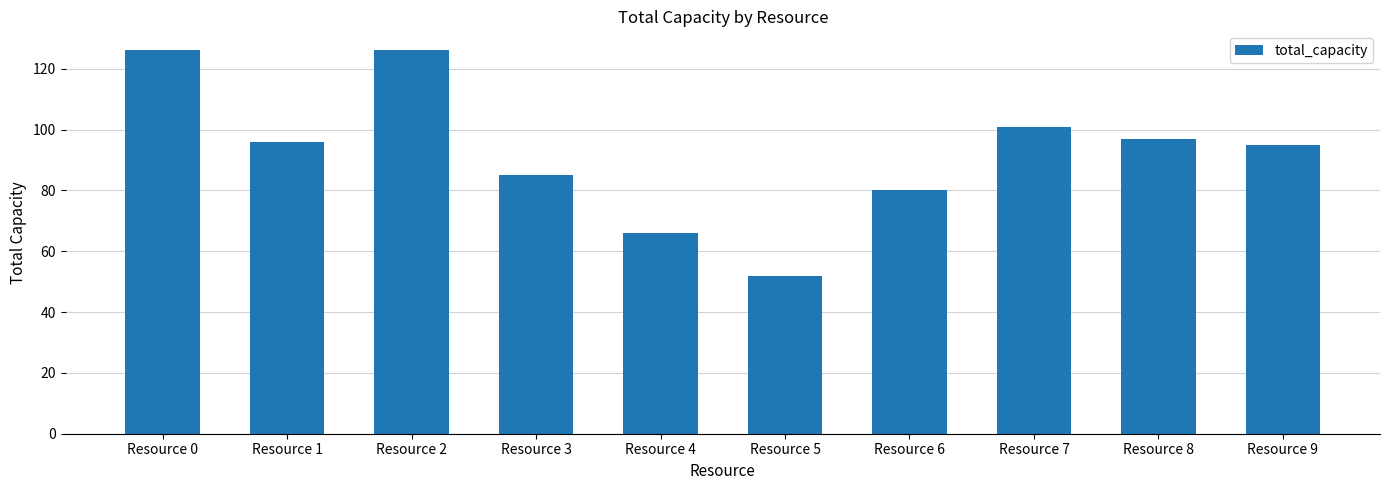

At which label is the value closest to 89?

Resource 3